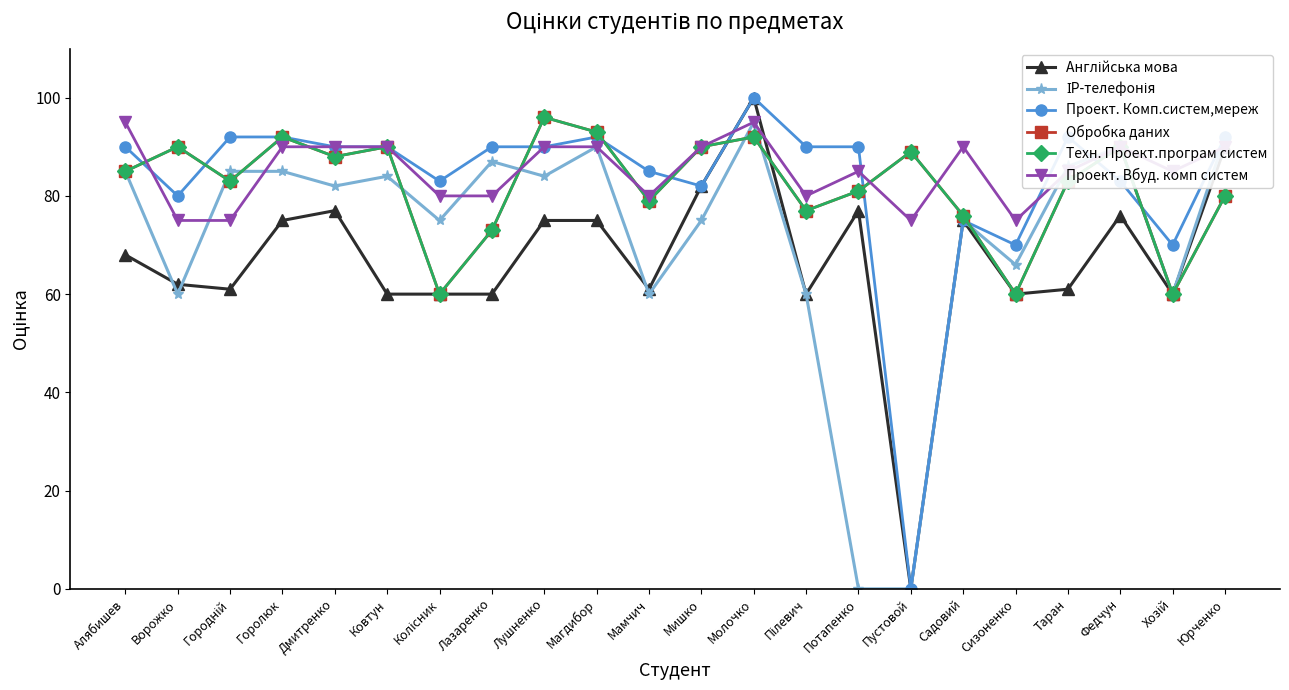

How many interior local peaks does the ІР-телефонія series have?

6